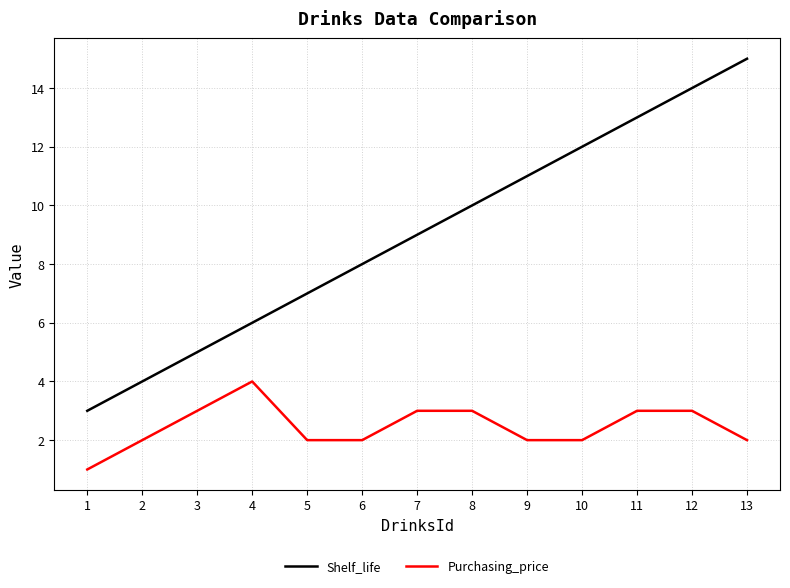

What is the sum of the Shelf_life values at 1 and 9?

14